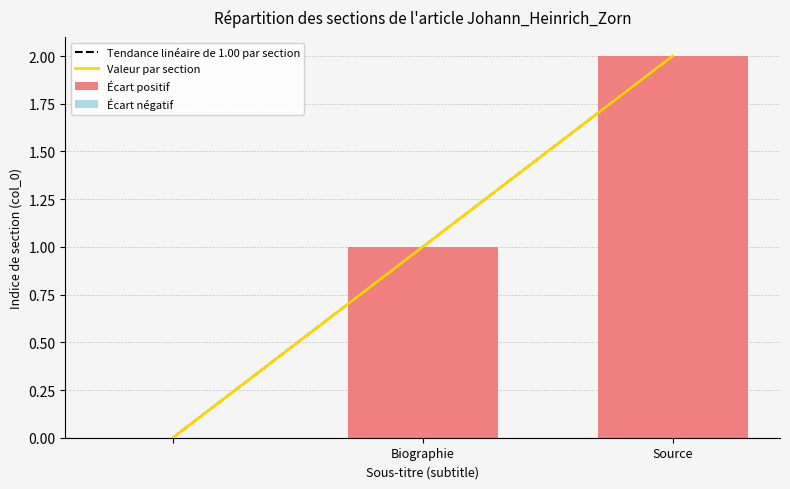

How many values are below 1?

1